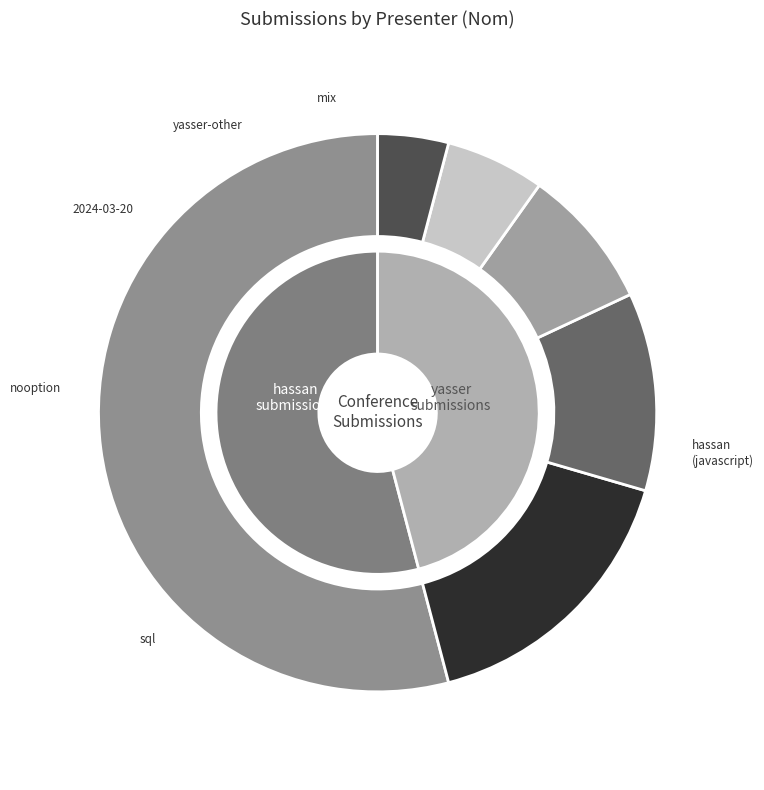

To the nearest percent, what percentage of the pie is hassan?

54%